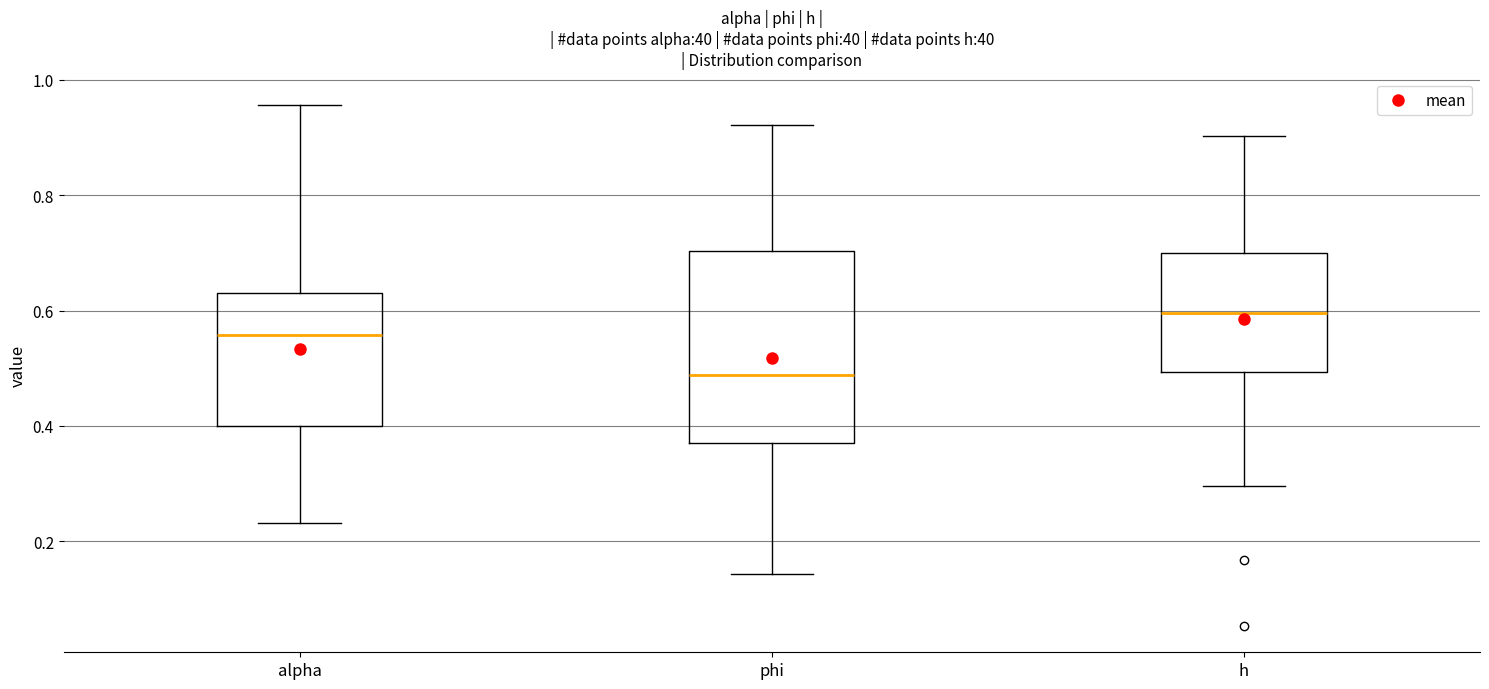

Which box has the lowest median line?

phi